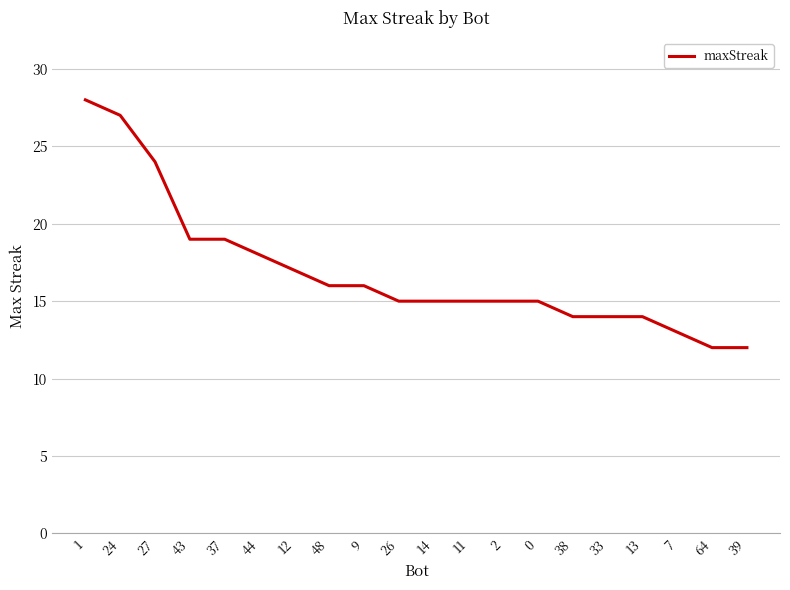

Is it true that the value at 39 is 12?

True